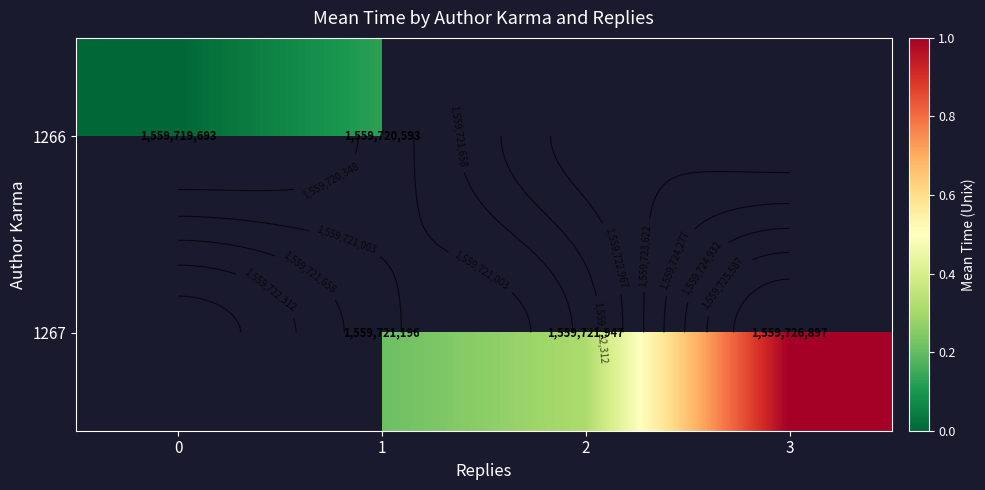

How many distinct data groups are displayed?

2